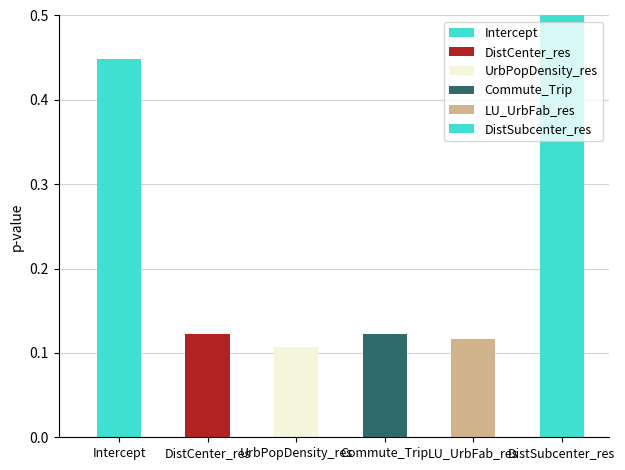

Reading left to right, transcribe all the data shown in this chart.

0.4	0.1	0.1	0.1	0.1	1.0